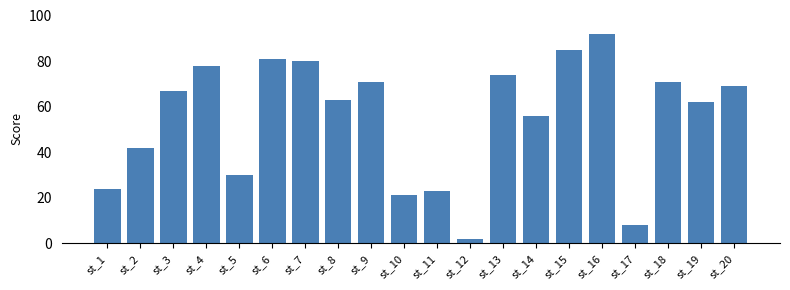

Does the chart contain any negative values?

No